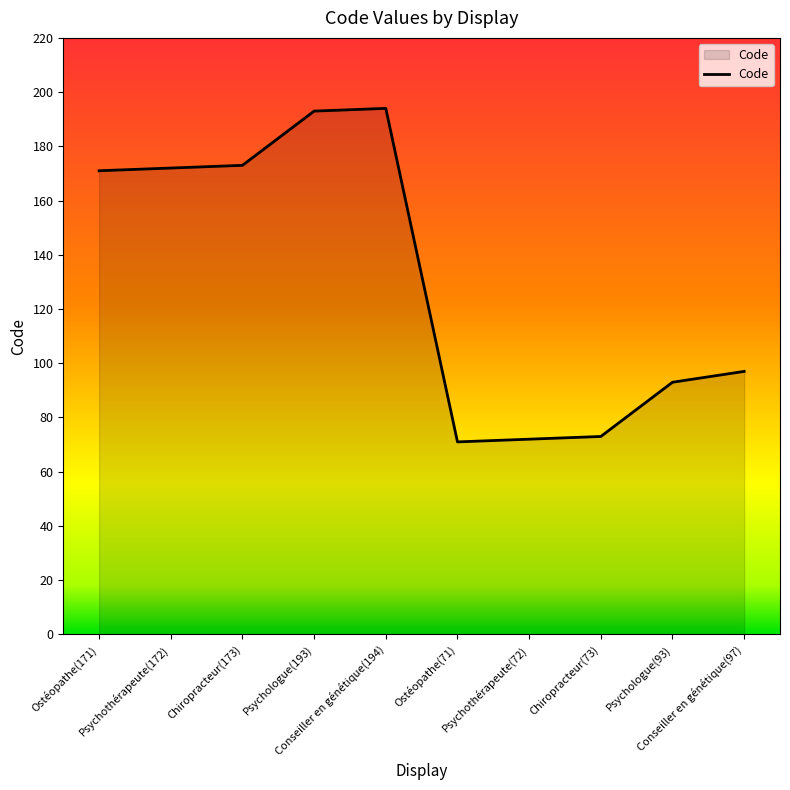

What is the minimum value shown in the chart?

71